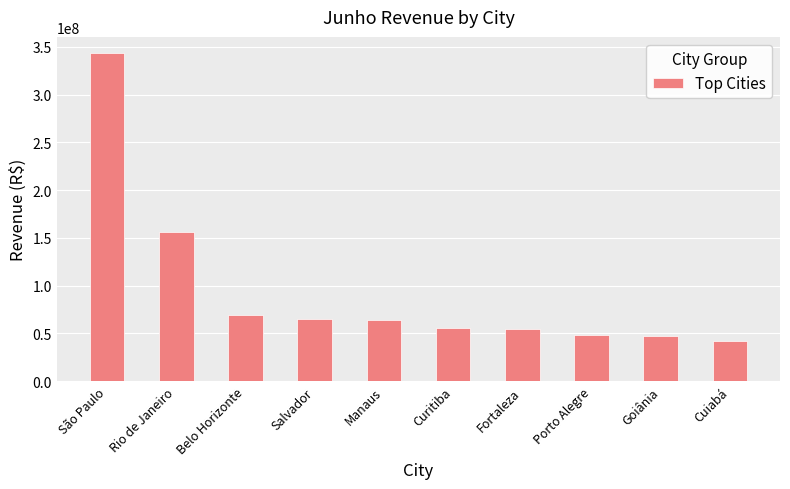

What is the smallest value displayed?

42278626.5